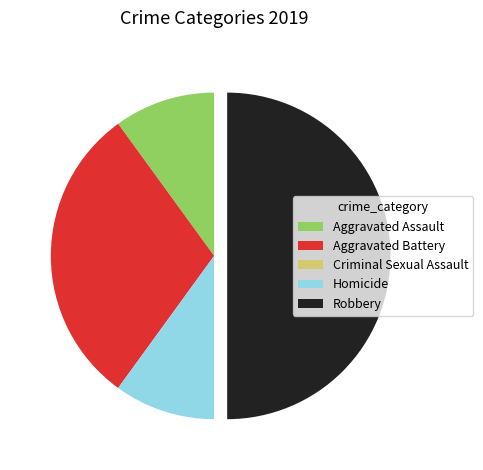

Which slice is the largest?

Robbery